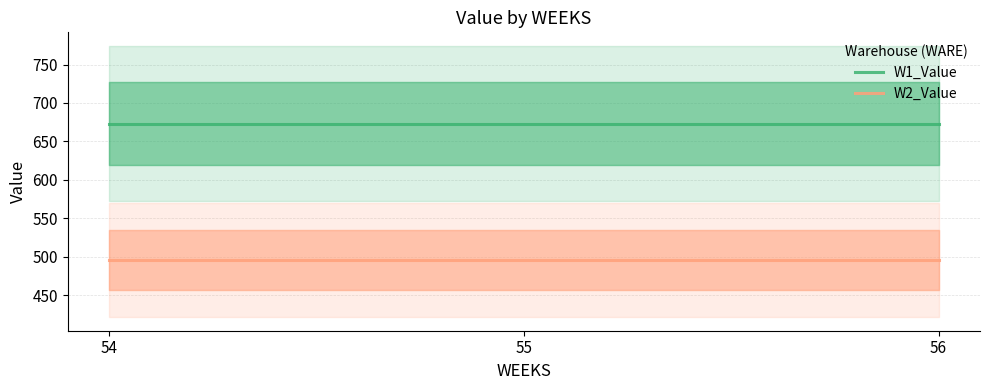

Which series has the largest range (max minus min)?

W1_Value